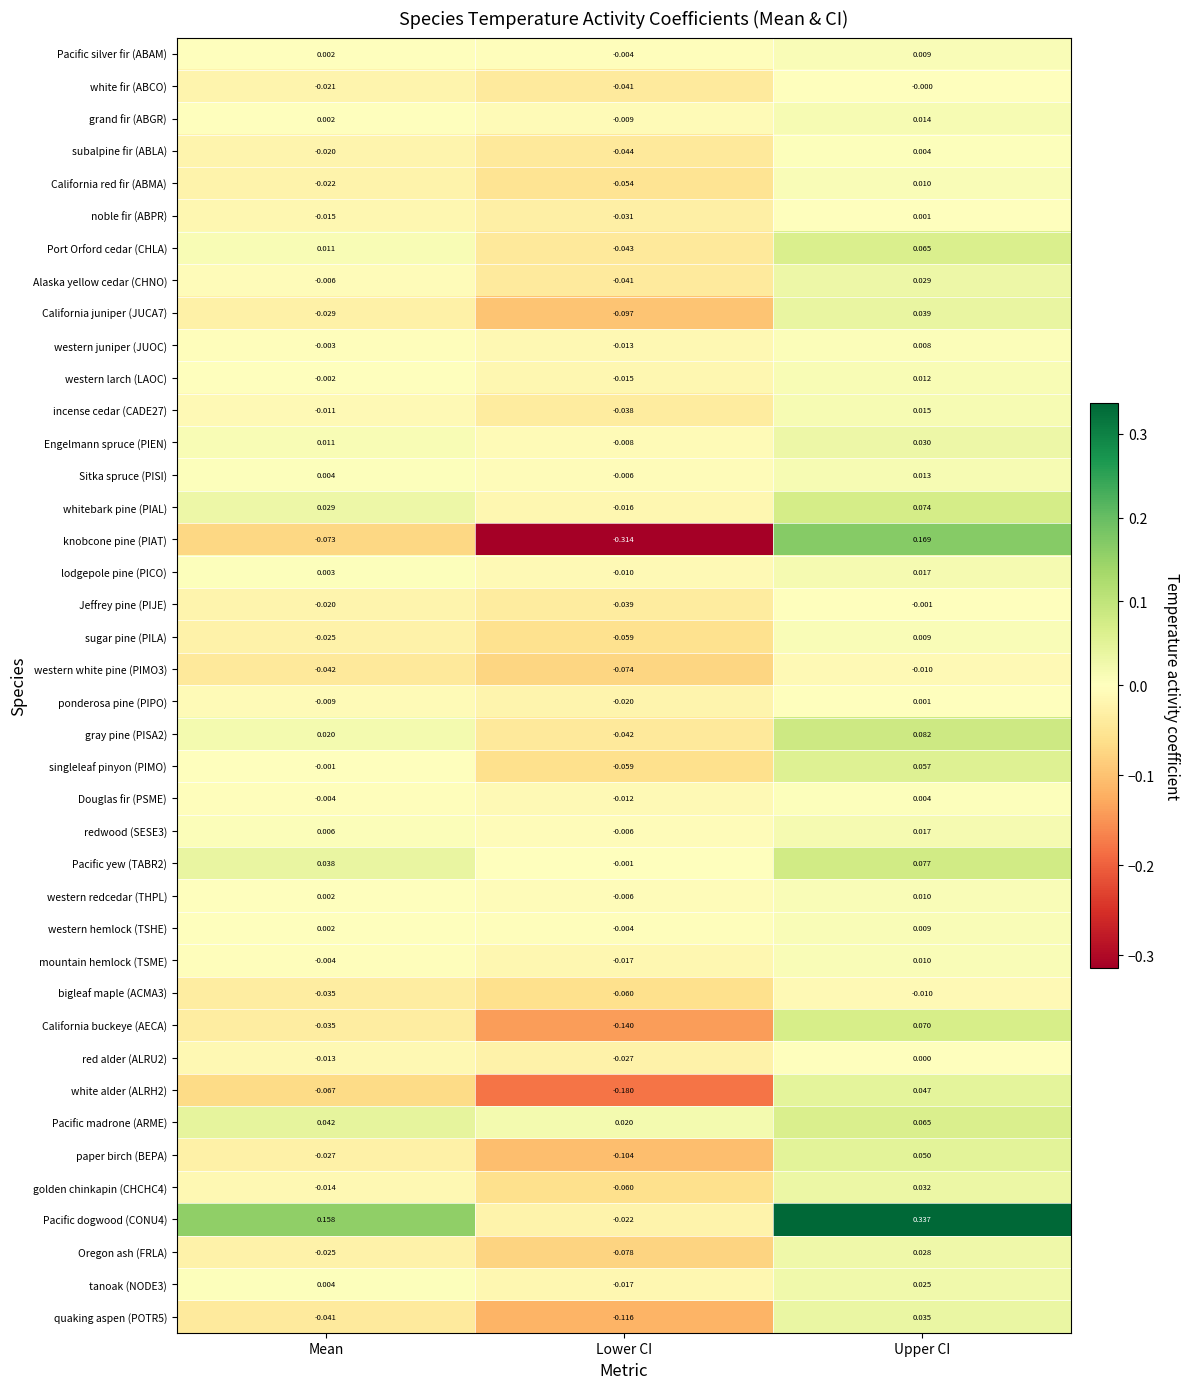

Rank the categories by tanoak (NODE3) value from highest to lowest.

Upper CI, Mean, Lower CI